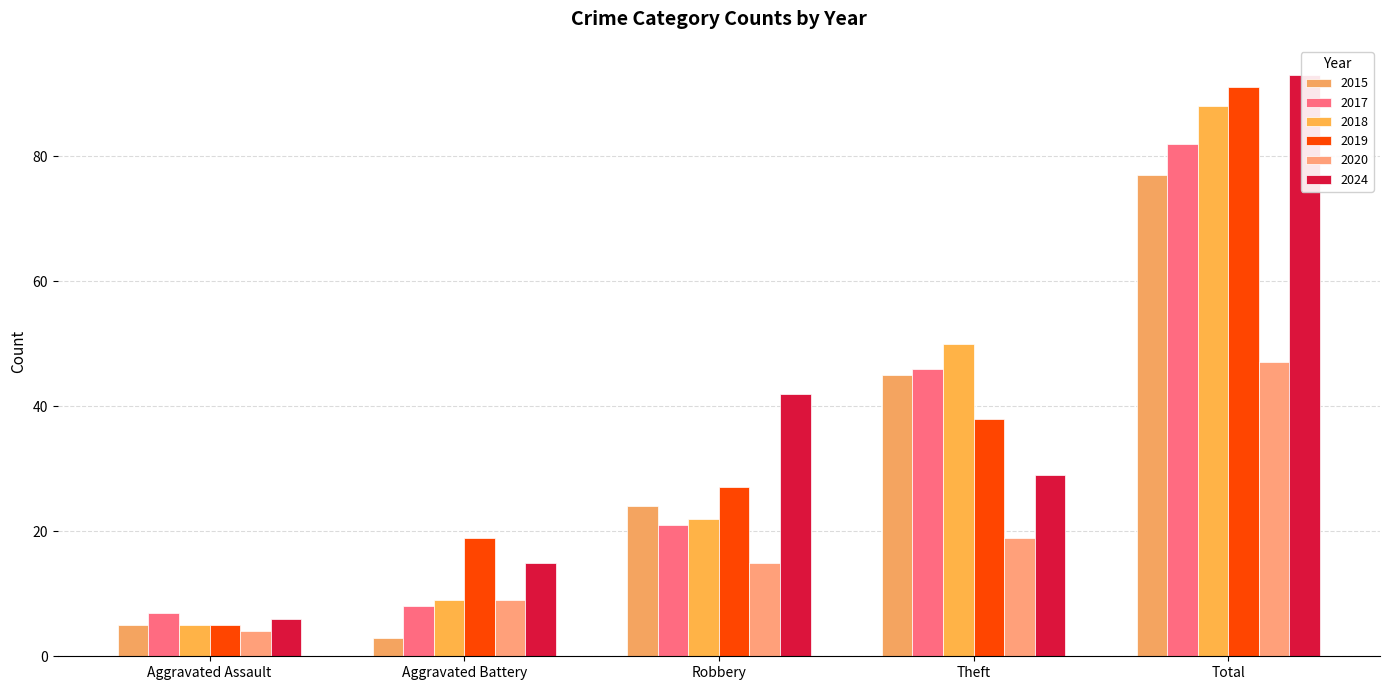

The 2017 series shows 8 at Aggravated Battery. True or false?

True